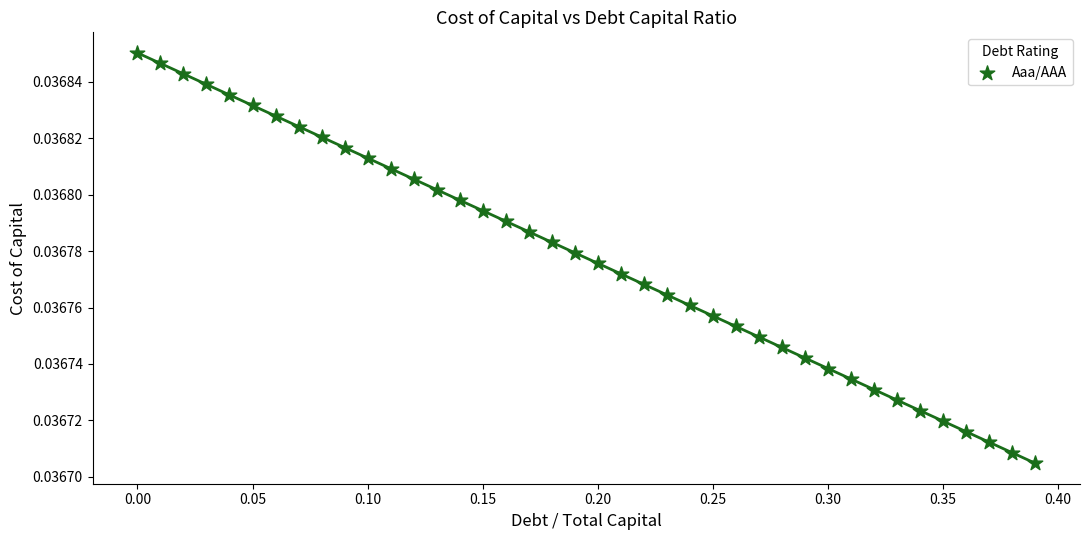

What is the range of X values (max minus min)?

0.4